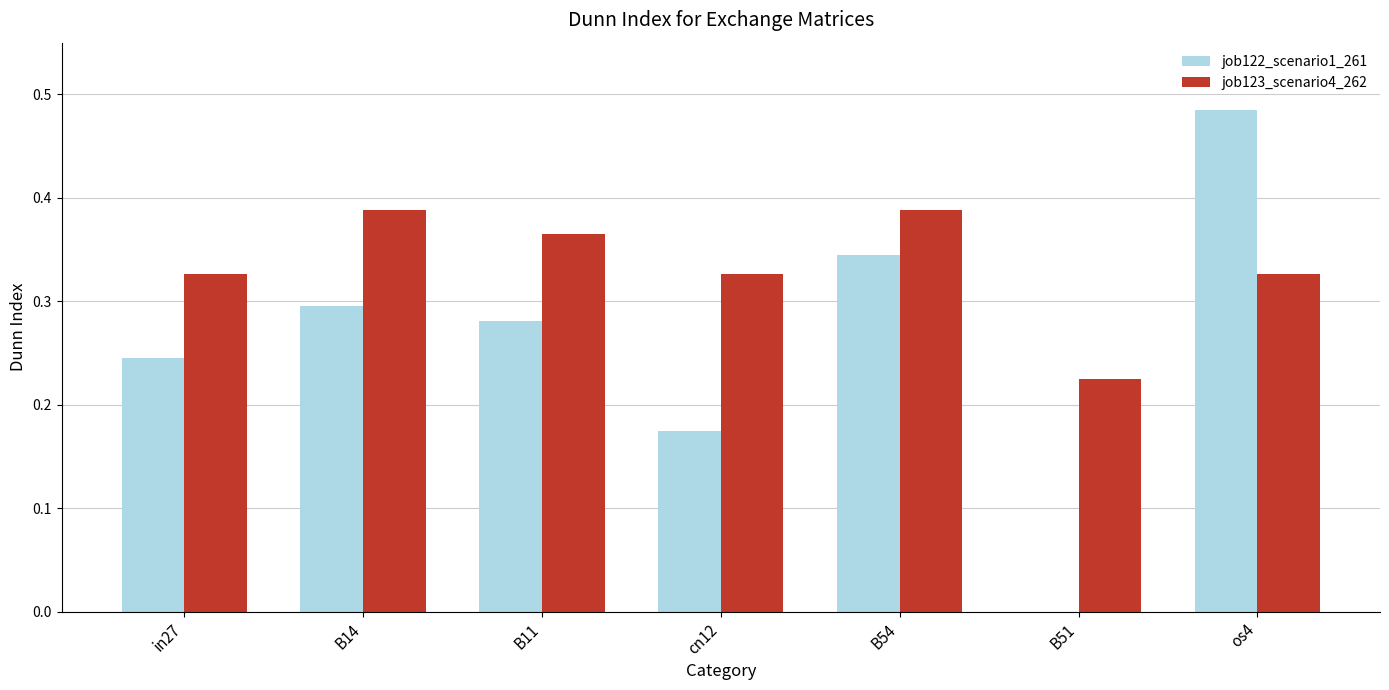

How many groups of bars are there?

7